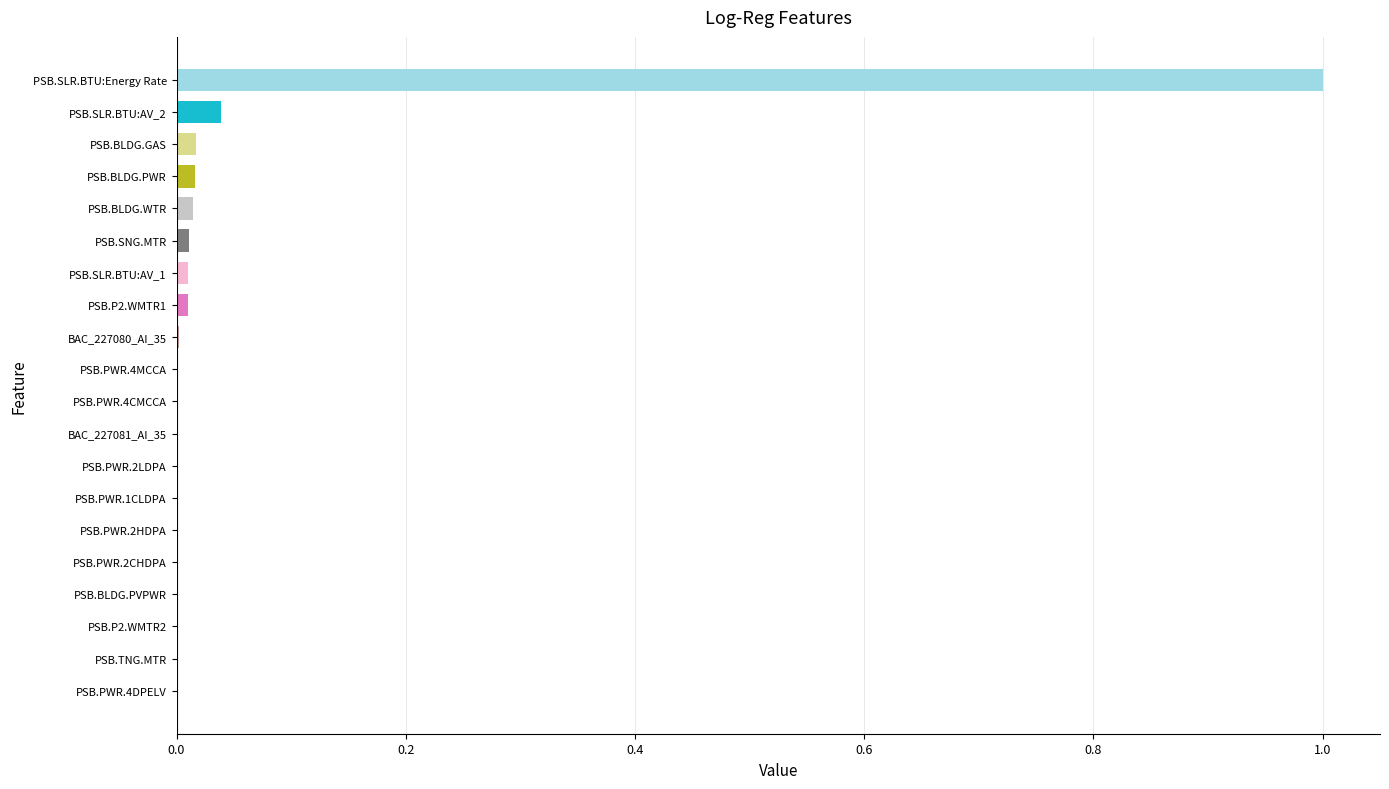

Is it true that the value at PSB.SLR.BTU:AV_2 is 0.0?

True